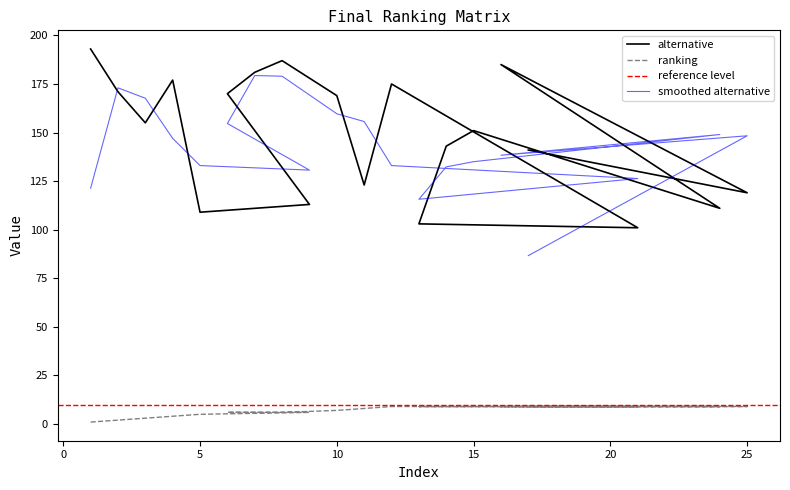

Is it true that alternative equals 41 at 15?

False